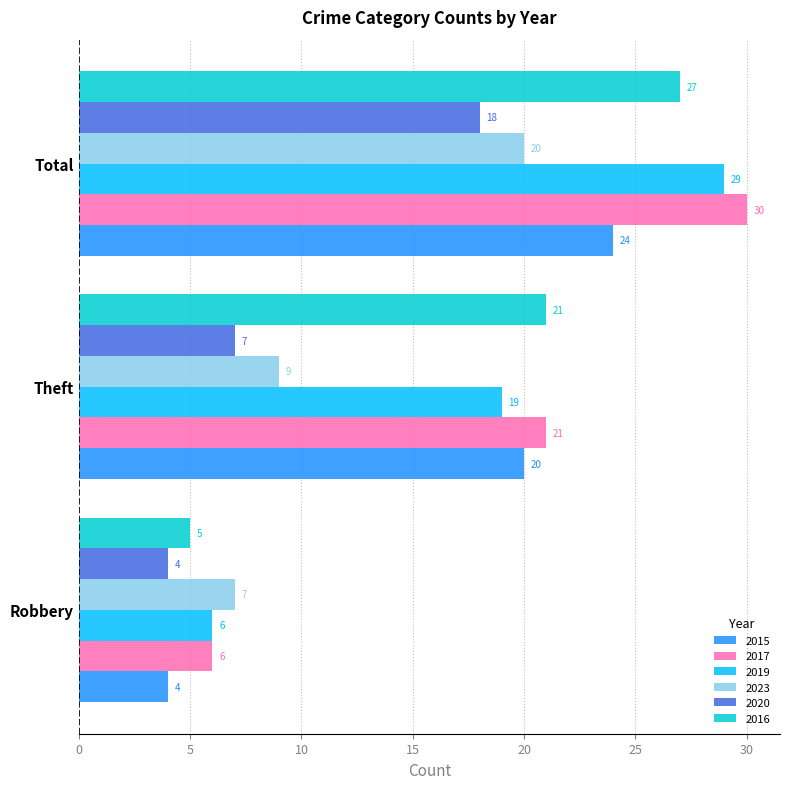

Rank the categories by 2023 value from lowest to highest.

Robbery, Theft, Total